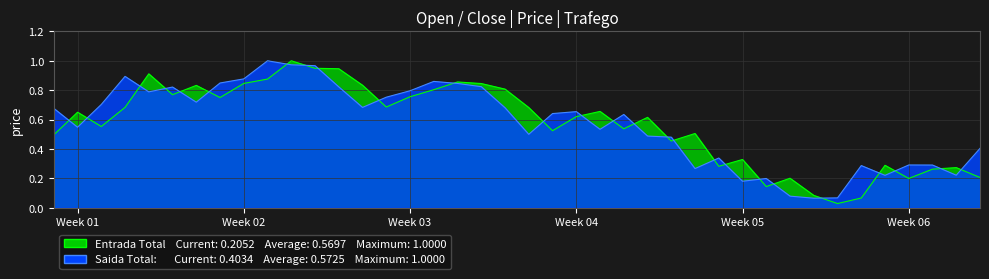

How many categories are shown in the chart?

40